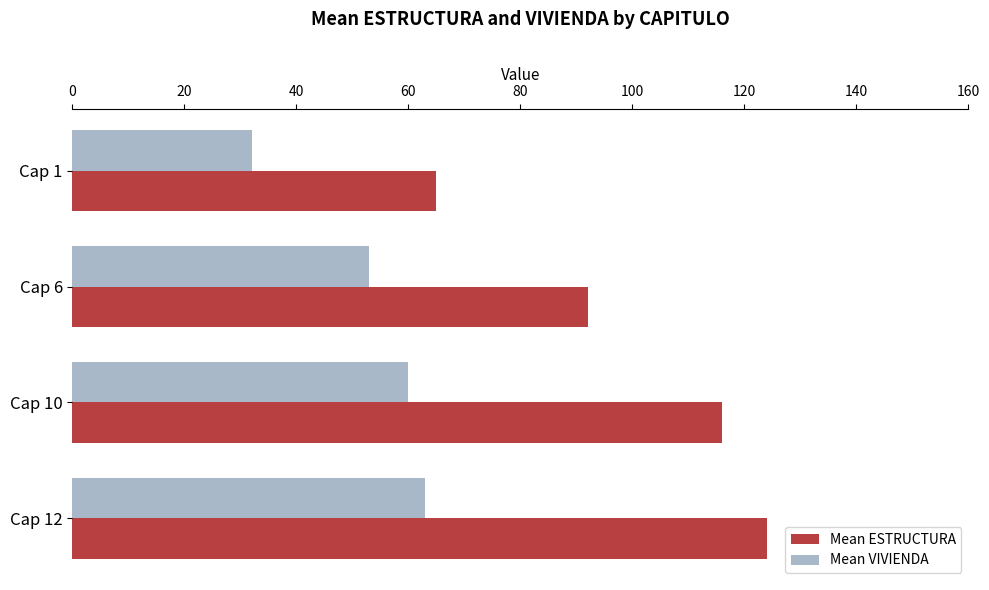

The value of Mean ESTRUCTURA at Cap 12 is 72. True or false?

False